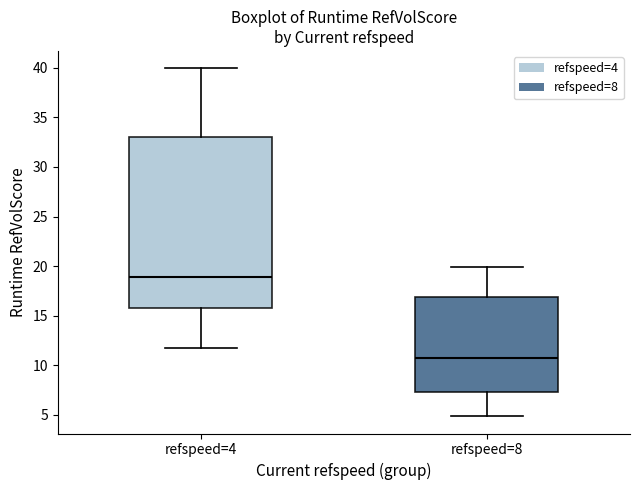

Reading left to right, transcribe this box plot: for each box, give where its median line is, the range the box spans, and where its two whiskers end, as read against the y-axis. The values are not printed on the chart, so give them approximately, as read against the axis.

refspeed=4: median 19.0, box 16.0 to 33.0, whiskers 12.0 to 40.0
refspeed=8: median 10.5, box 7.5 to 17.0, whiskers 5.0 to 20.0